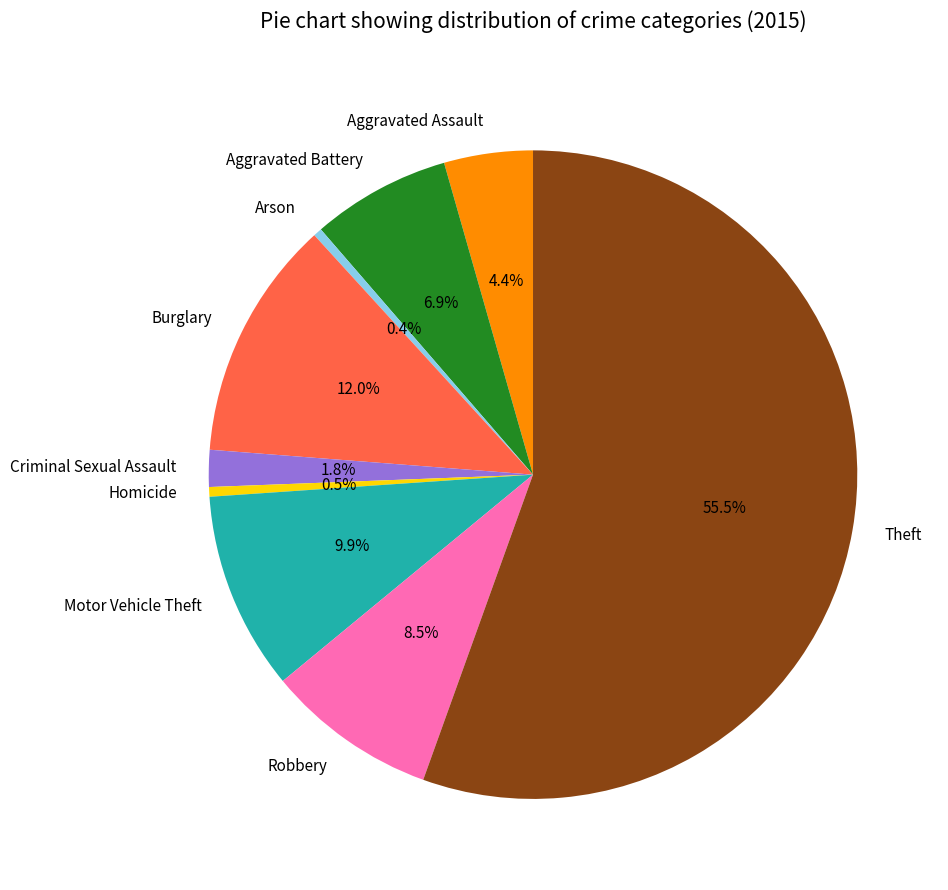

Count the number of slices in the pie.

9